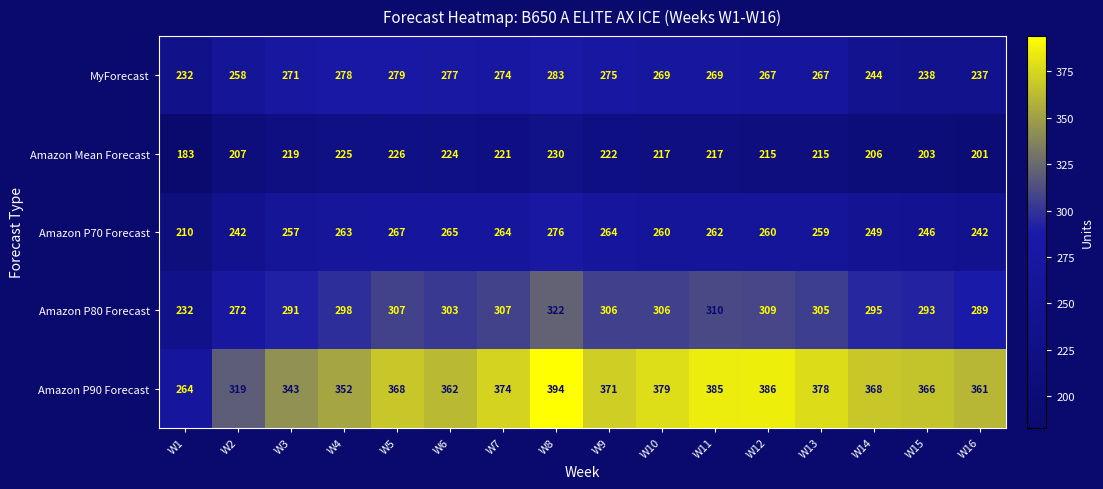

What is the difference between the maximum and minimum values in the MyForecast series?

51